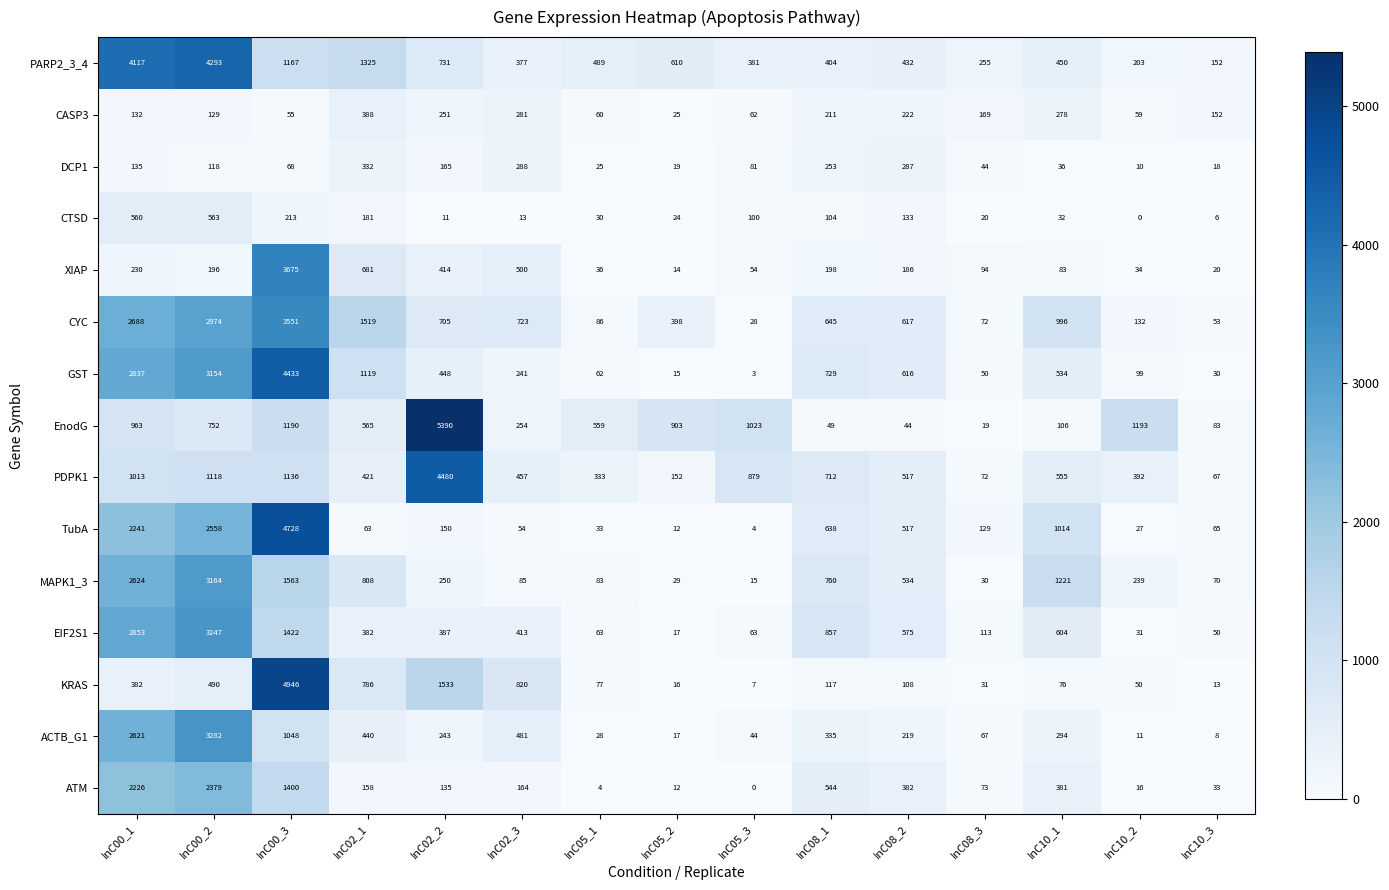

What is the difference between the maximum and minimum values in the EnodG series?

5371